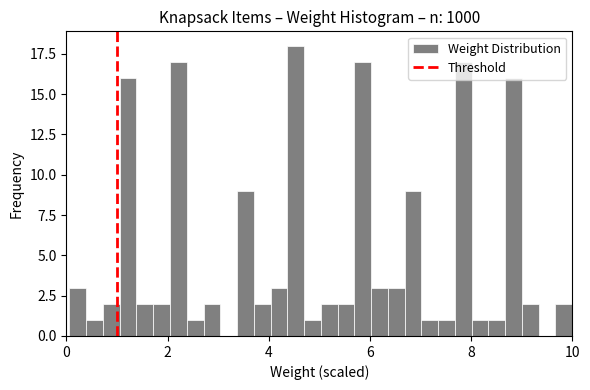

Around what value on the x-axis is the tallest bar? Give the approximate position of its centre, as read against the axis.

4.6